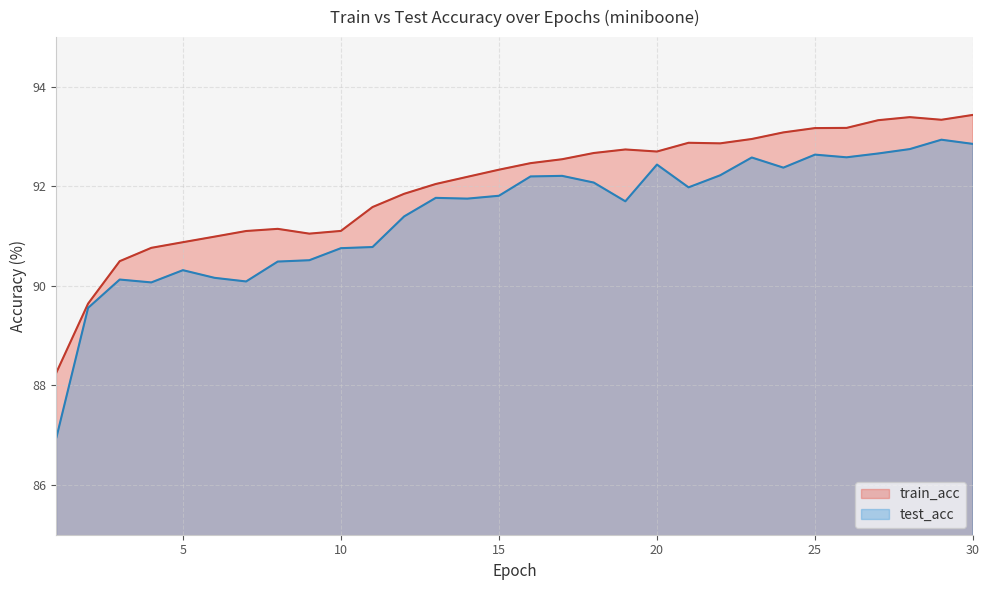

Which label corresponds to the smallest value in the chart?

1